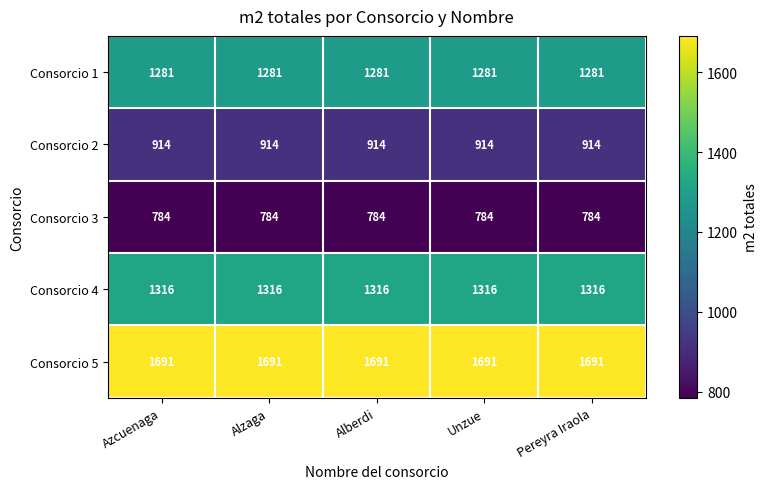

What is the approximate value of Consorcio 3 at Alberdi?

784